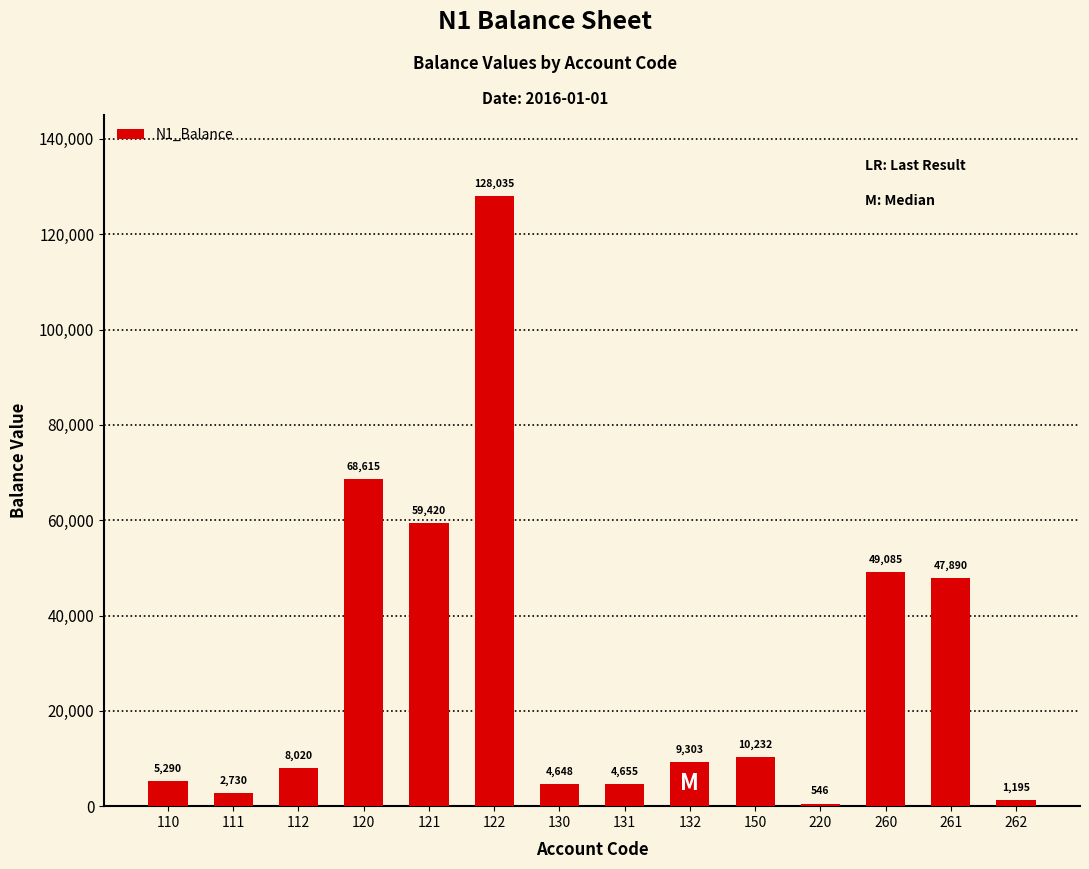

What is the greatest value displayed?

128035.0